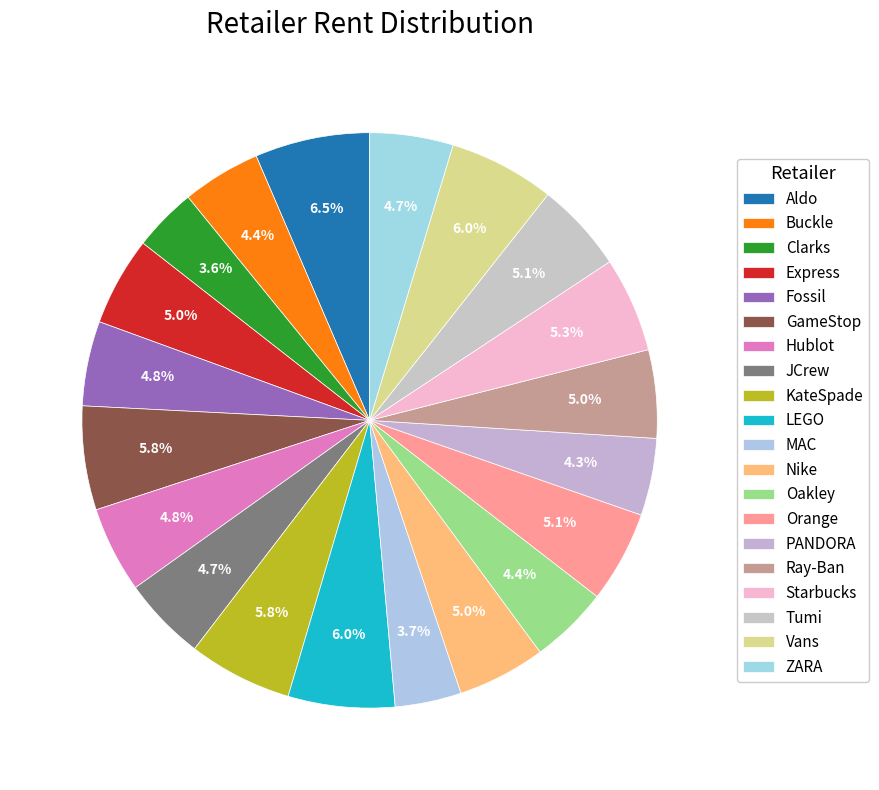

Is it true that MAC is 1% of the pie?

False